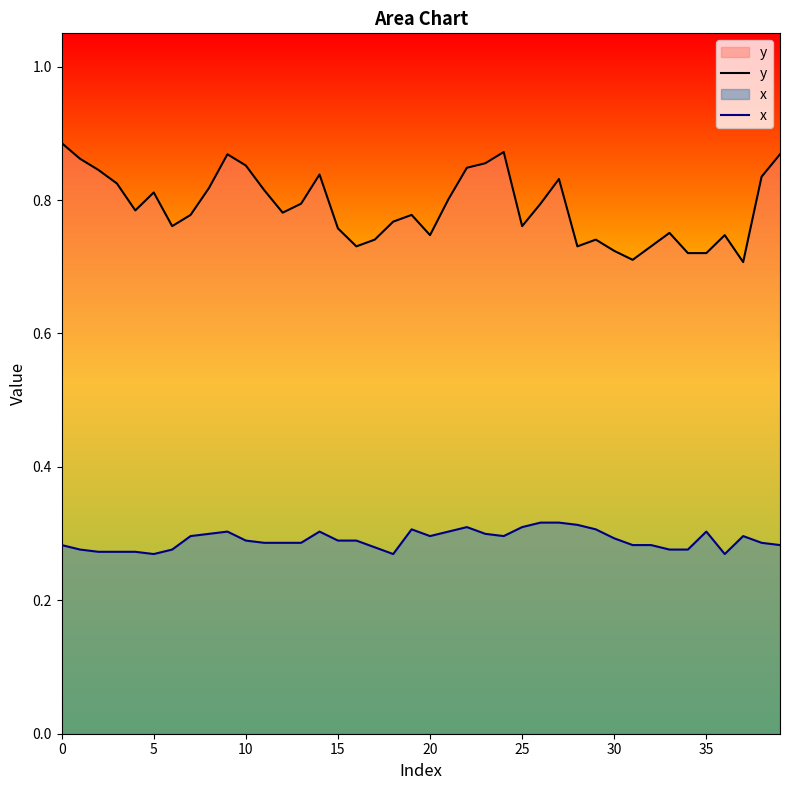

Reading right to left, extract all data points from this chart.

y: 0.9	0.8	0.7	0.7	0.7	0.7	0.8	0.7	0.7	0.7	0.7	0.7	0.8	0.8	0.8	0.9	0.9	0.8	0.8	0.7	0.8	0.8	0.7	0.7	0.8	0.8	0.8	0.8	0.8	0.9	0.9	0.8	0.8	0.8	0.8	0.8	0.8	0.8	0.9	0.9
x: 0.3	0.3	0.3	0.3	0.3	0.3	0.3	0.3	0.3	0.3	0.3	0.3	0.3	0.3	0.3	0.3	0.3	0.3	0.3	0.3	0.3	0.3	0.3	0.3	0.3	0.3	0.3	0.3	0.3	0.3	0.3	0.3	0.3	0.3	0.3	0.3	0.3	0.3	0.3	0.3